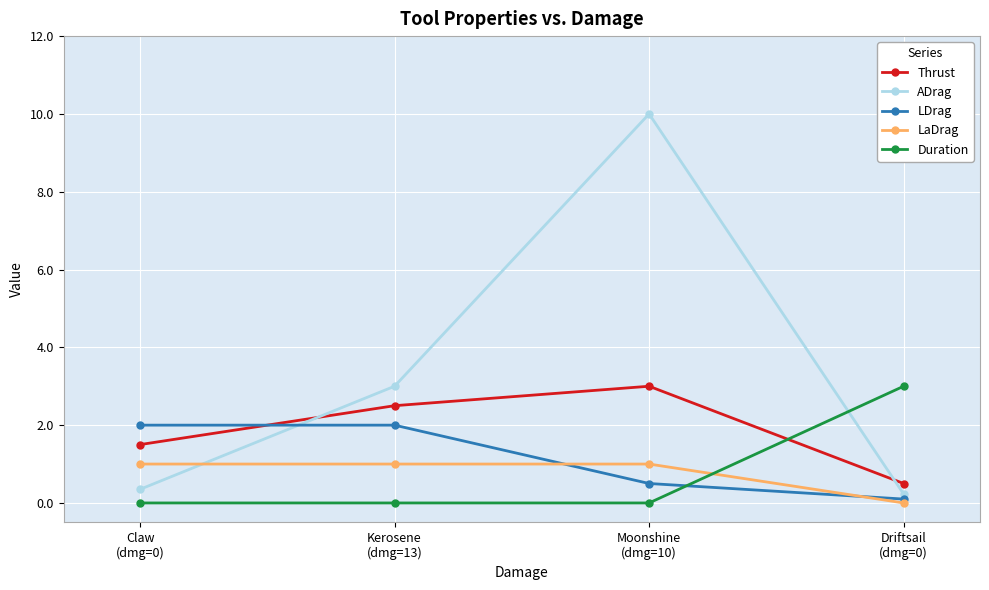

Which series has the widest spread of values?

ADrag